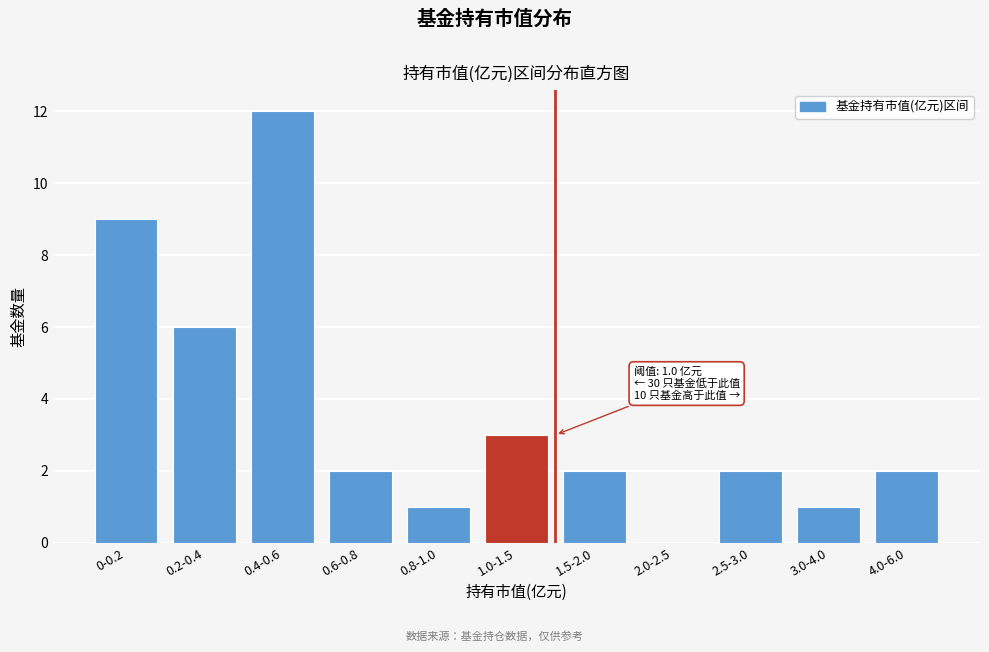

Reading left to right, list all the values displayed in this chart.

0-0.2=9	0.2-0.4=6	0.4-0.6=12	0.6-0.8=2	0.8-1.0=1	1.0-1.5=3	1.5-2.0=2	2.0-2.5=0	2.5-3.0=2	3.0-4.0=1	4.0-6.0=2